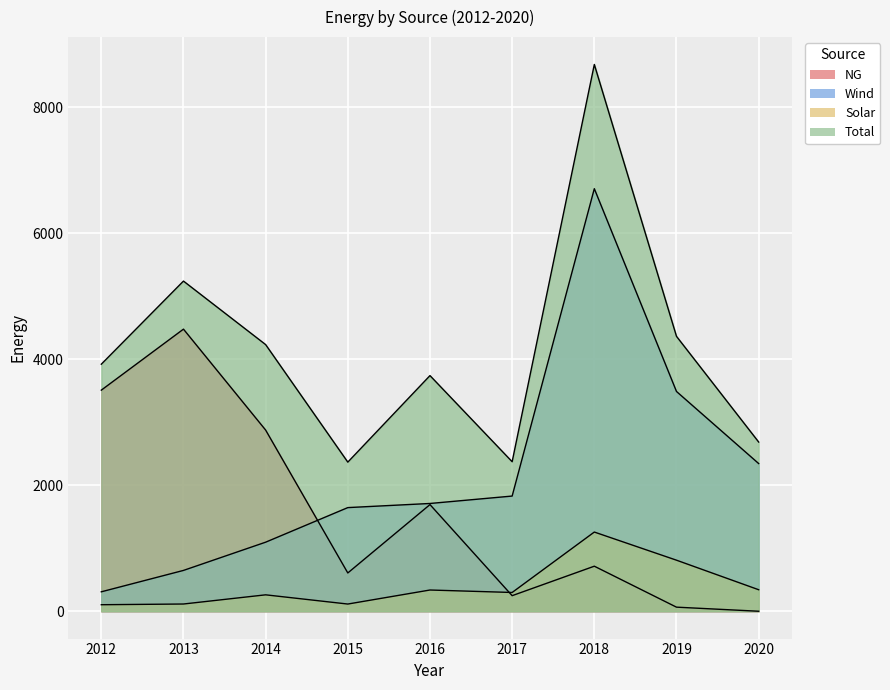

At how many categories does at least one series exceed 5820?

1